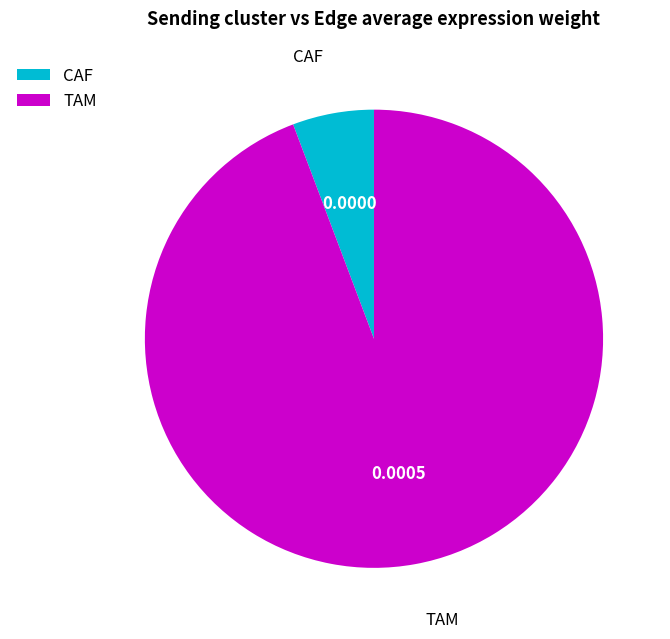

Is there a majority slice in this chart?

Yes